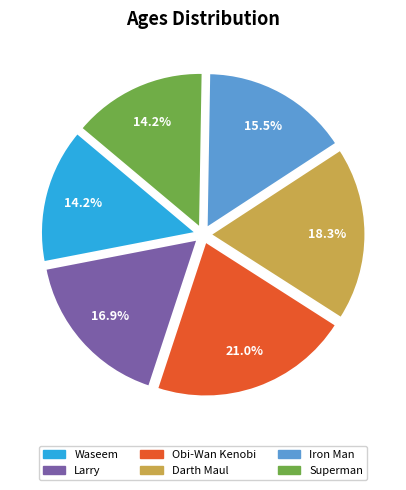

Is there any slice that represents more than half of the pie?

No